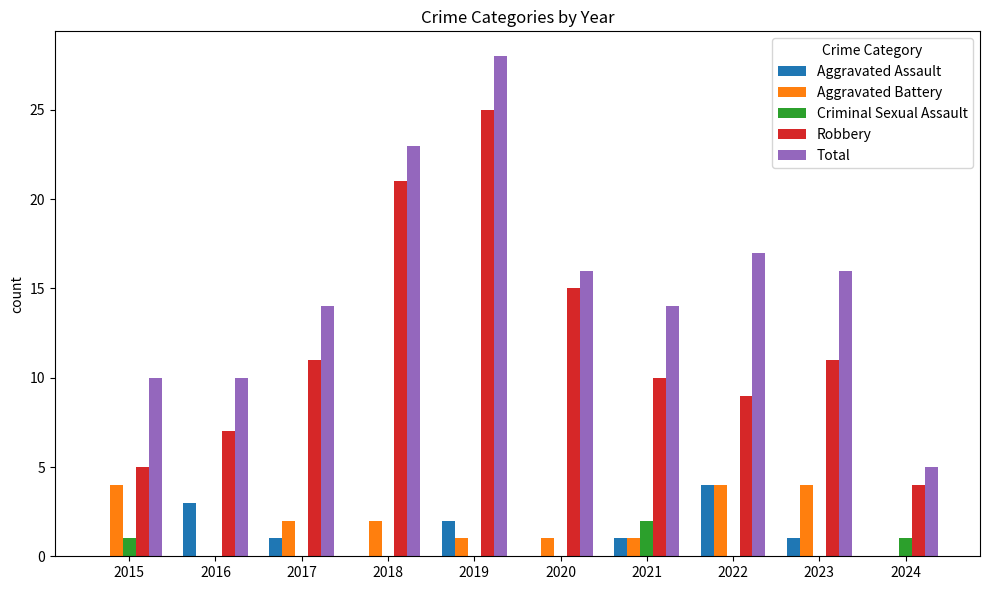

Which series has the largest total across all categories?

Total